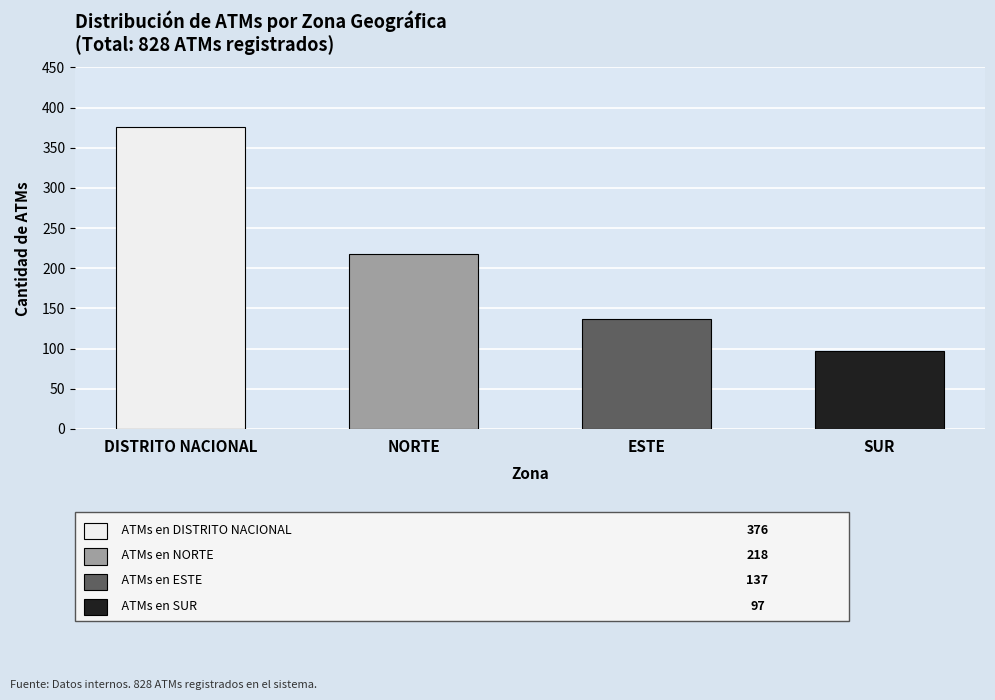

Reading left to right, transcribe all the data shown in this chart.

DISTRITO NACIONAL=376	NORTE=218	ESTE=137	SUR=97